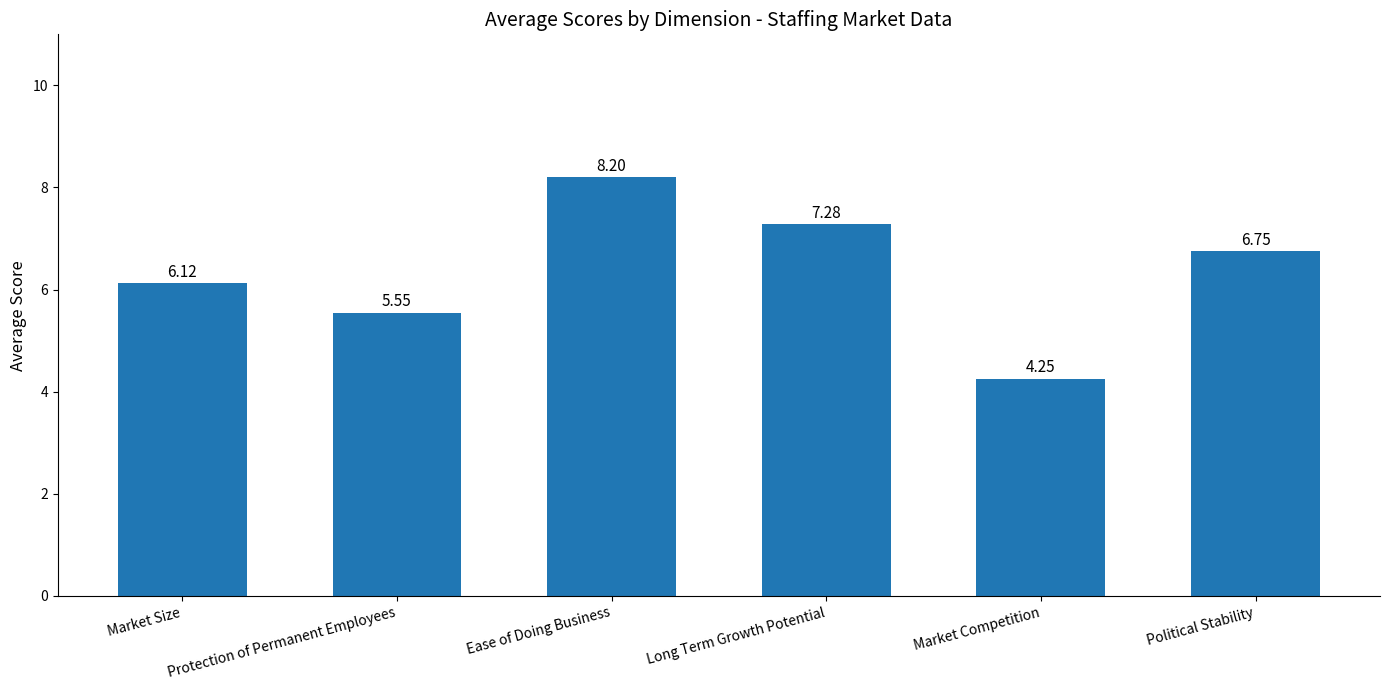

What is the value of the 1st bar from the left?

6.1